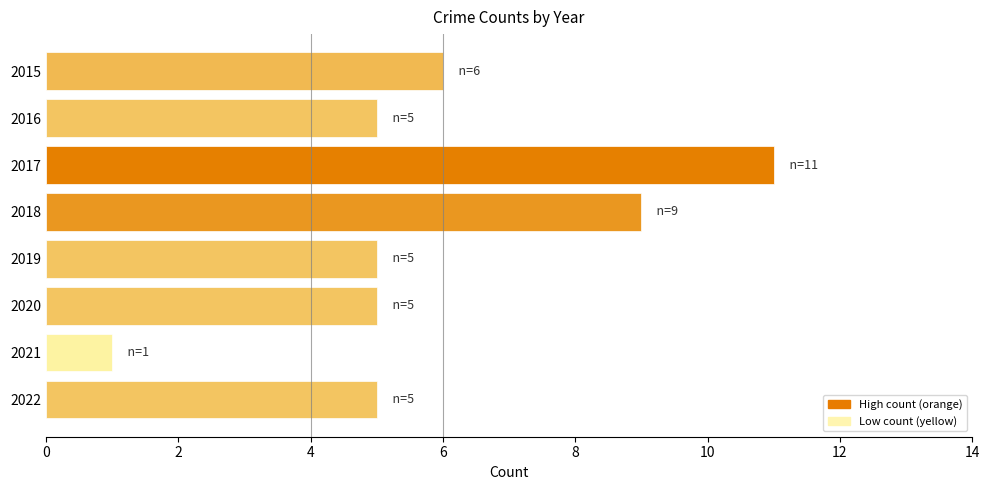

What is the smallest value displayed?

1